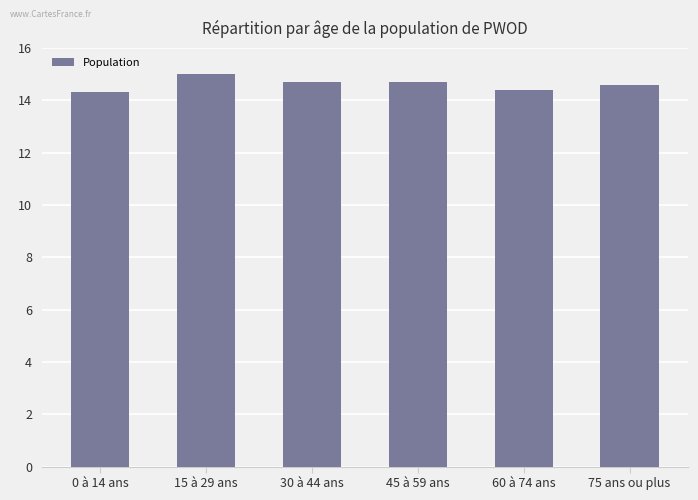

How many data points are above 14700?

1